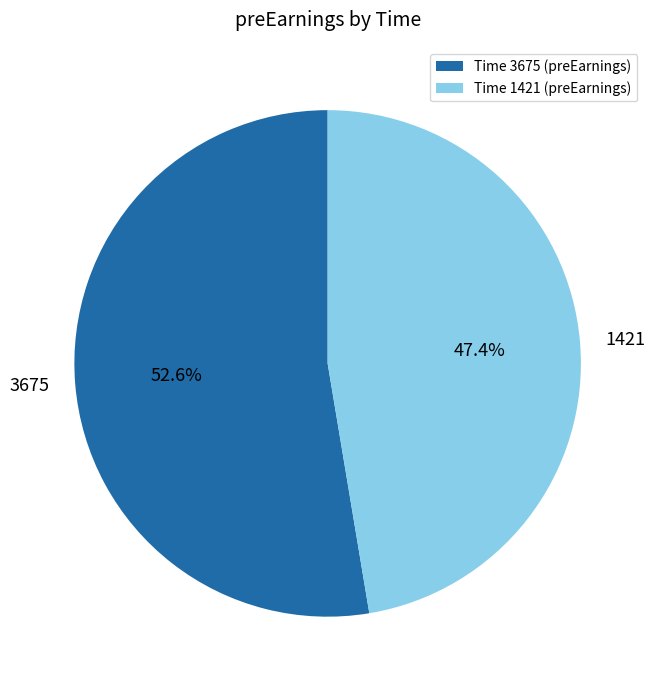

To the nearest percent, what percentage of the pie is 3675?

53%